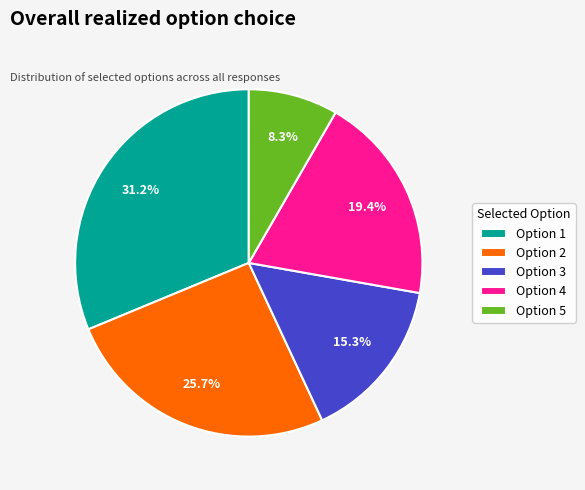

Rank the categories by value from highest to lowest.

Option 1, Option 2, Option 4, Option 3, Option 5